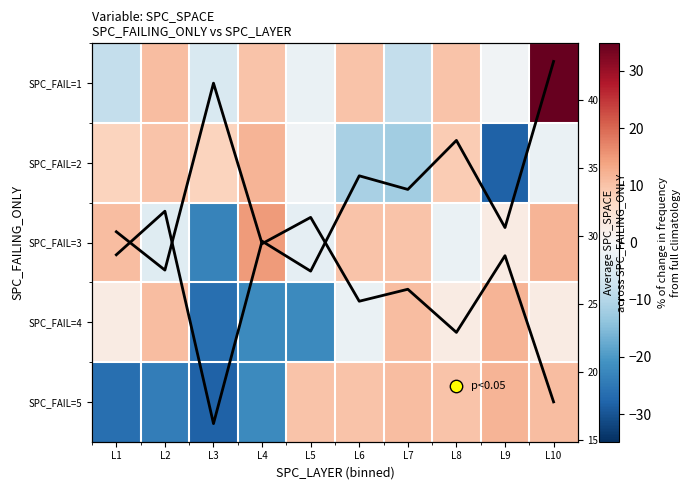

Count the number of categories in the chart.

10